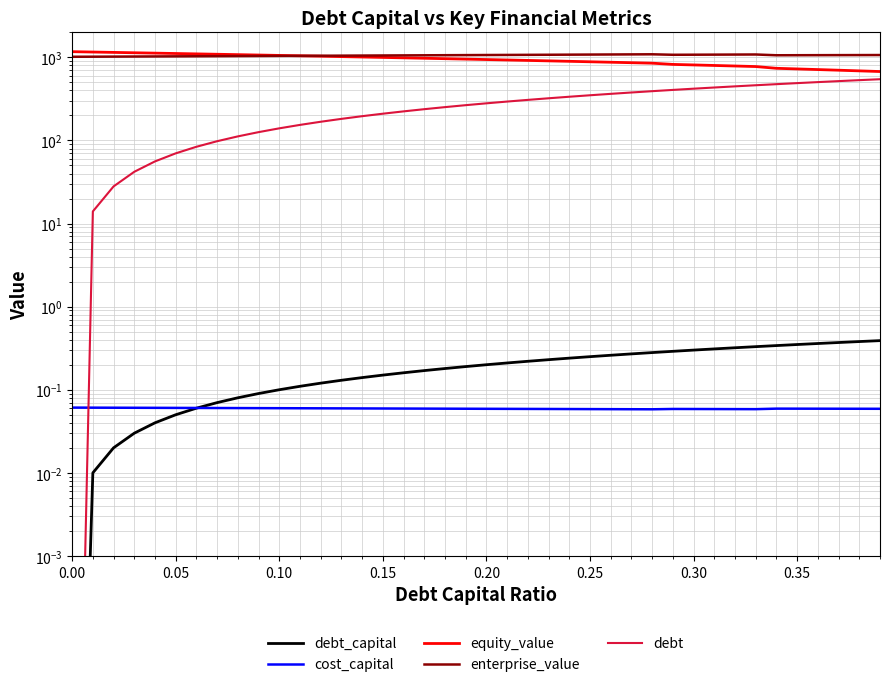

True or false: debt and enterprise_value intersect in this chart.

False